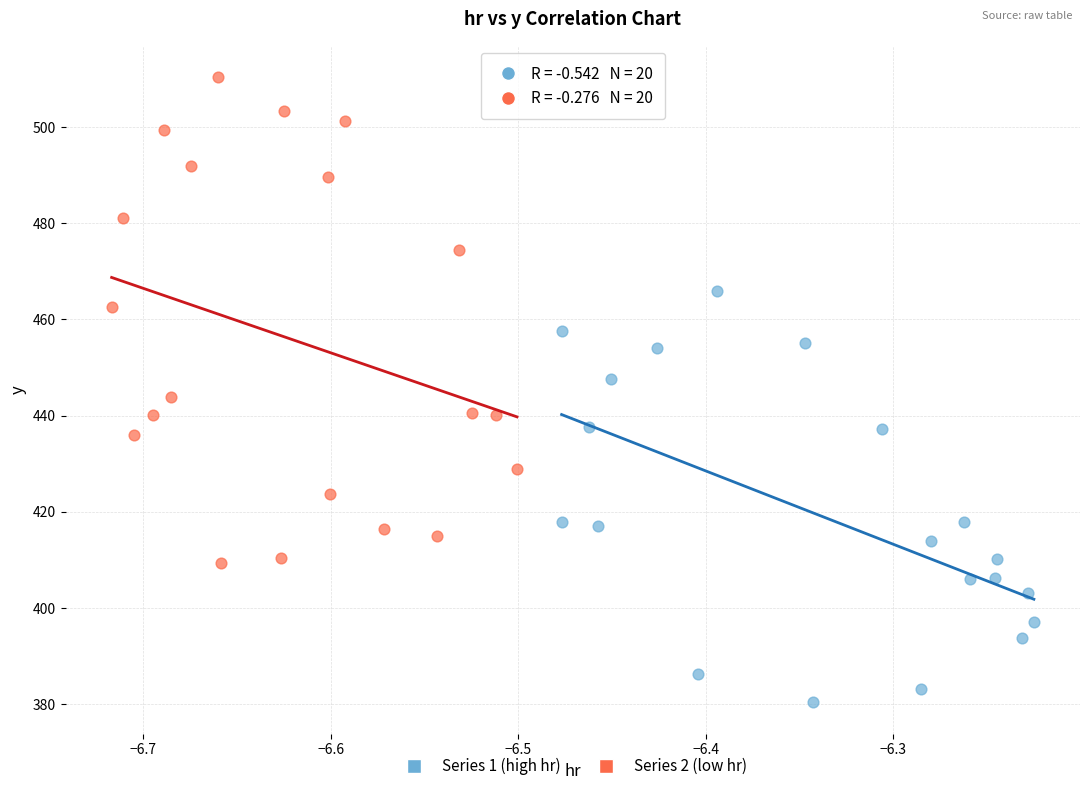

Which series has the largest Y range (max minus min)?

Series 2 (low hr)